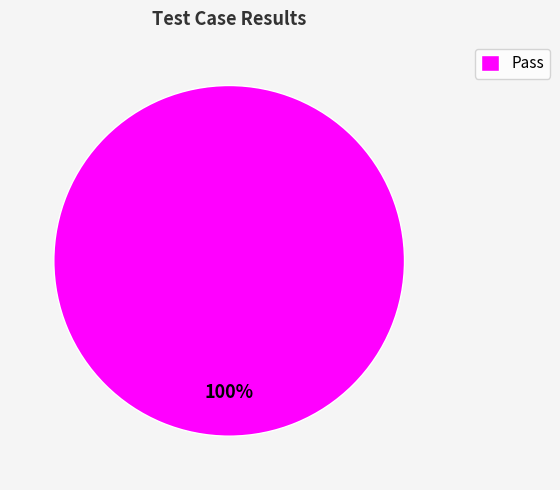

To the nearest percent, what portion does Pass represent?

100%